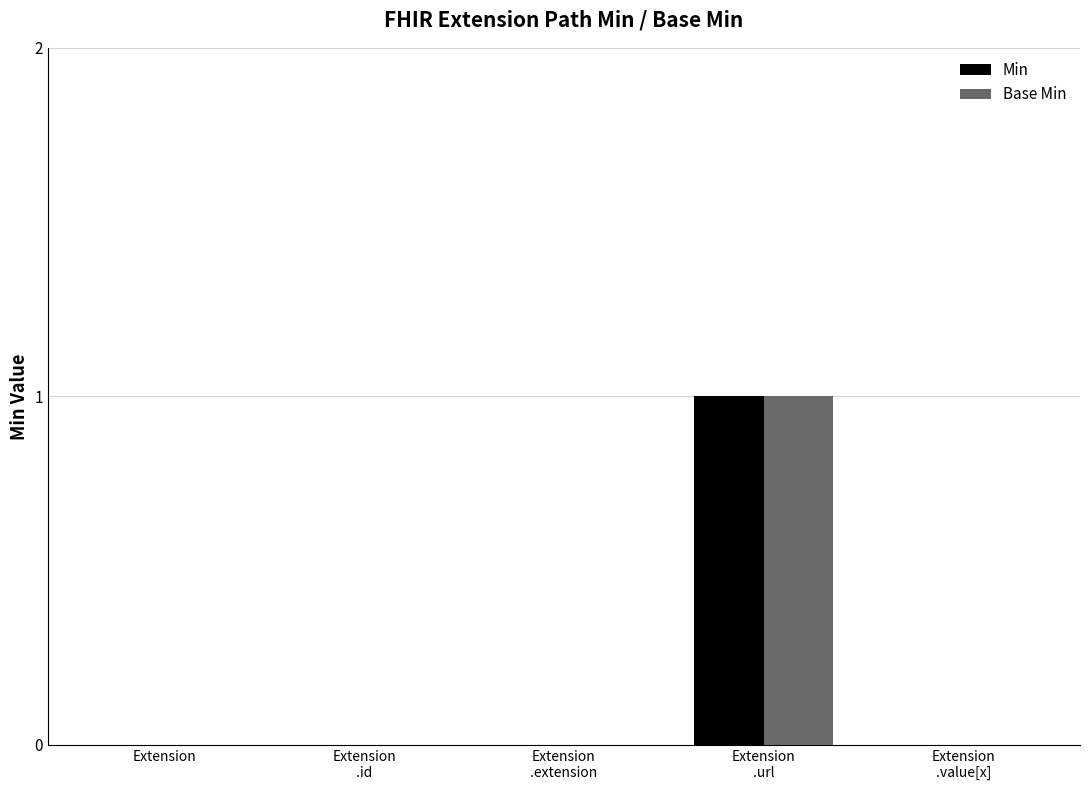

The value of Min at Extension is 0. True or false?

True